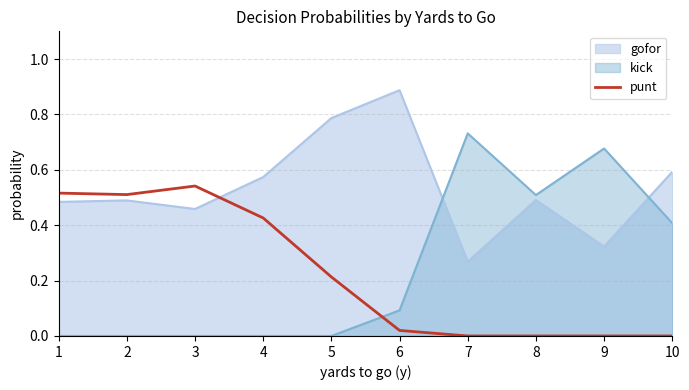

What is the sum of all values?

2.2